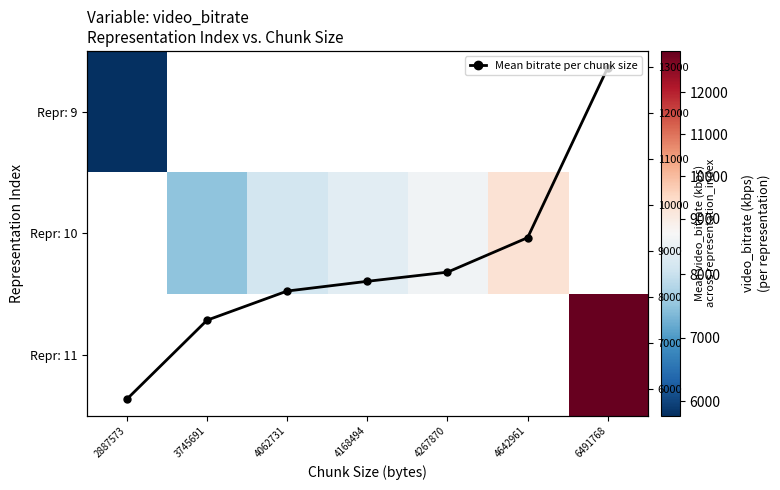

Which has a higher value, 3745691 or 4062731?

4062731